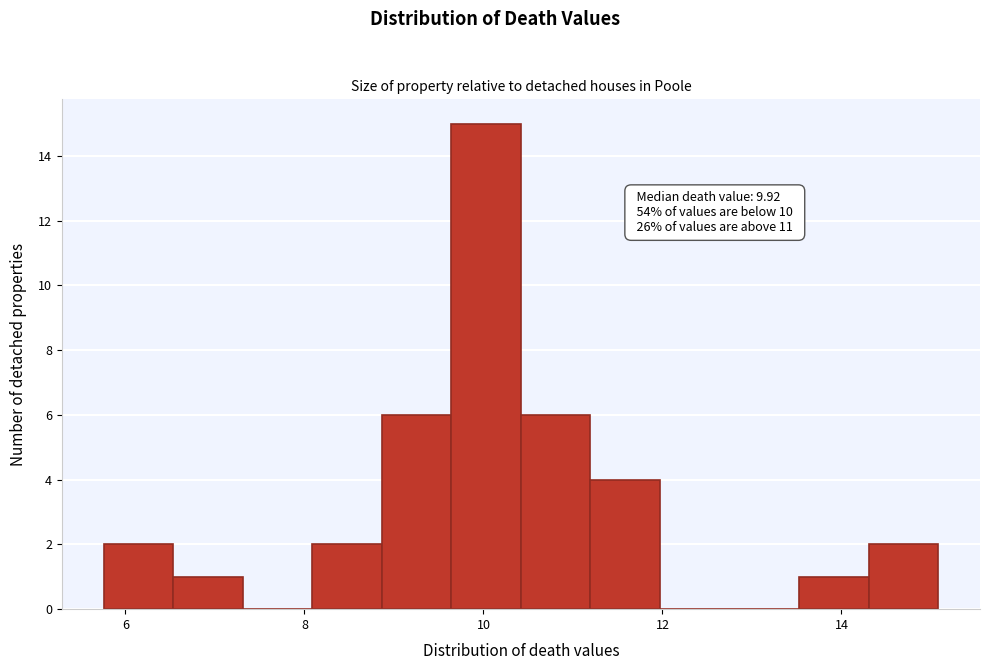

Read against the x-axis, roughly where is the centre of the tallest bar?

10.0